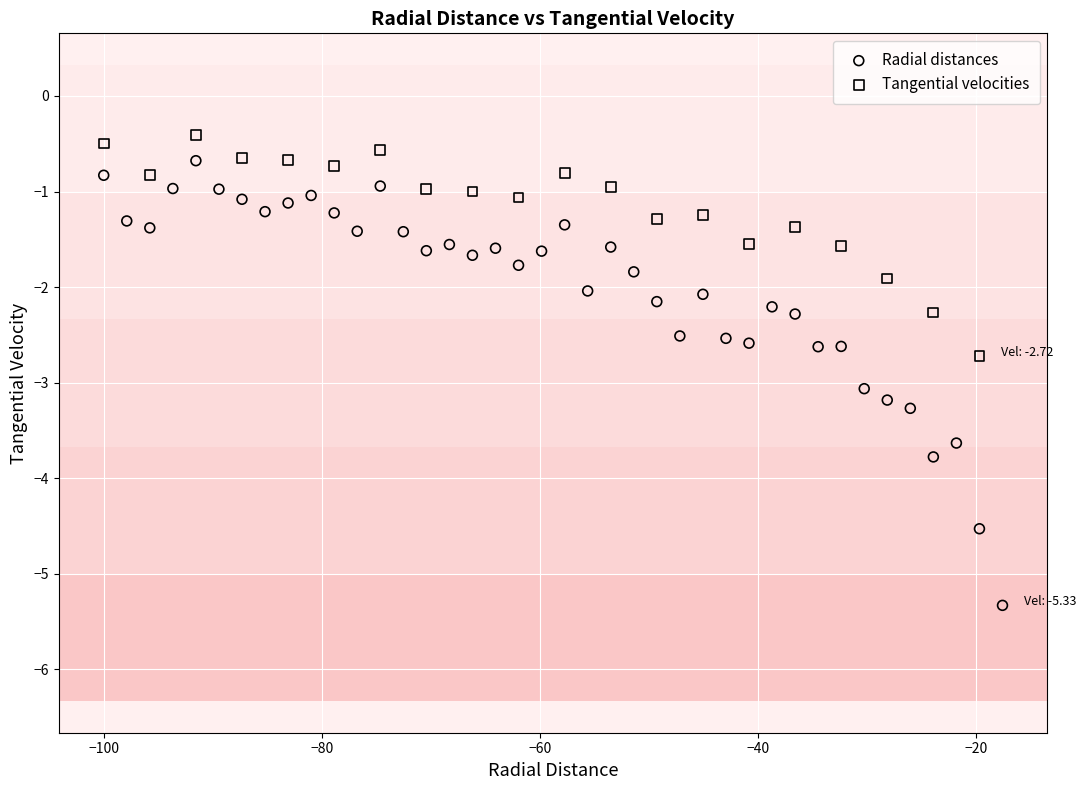

Which series has the largest Y range (max minus min)?

Radial distances